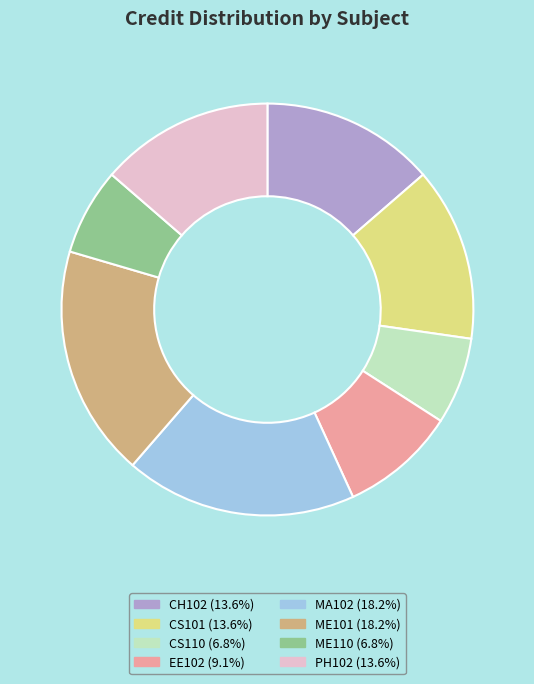

Is the sum of CH102 (13.6%) and EE102 (9.1%) greater than half?

No